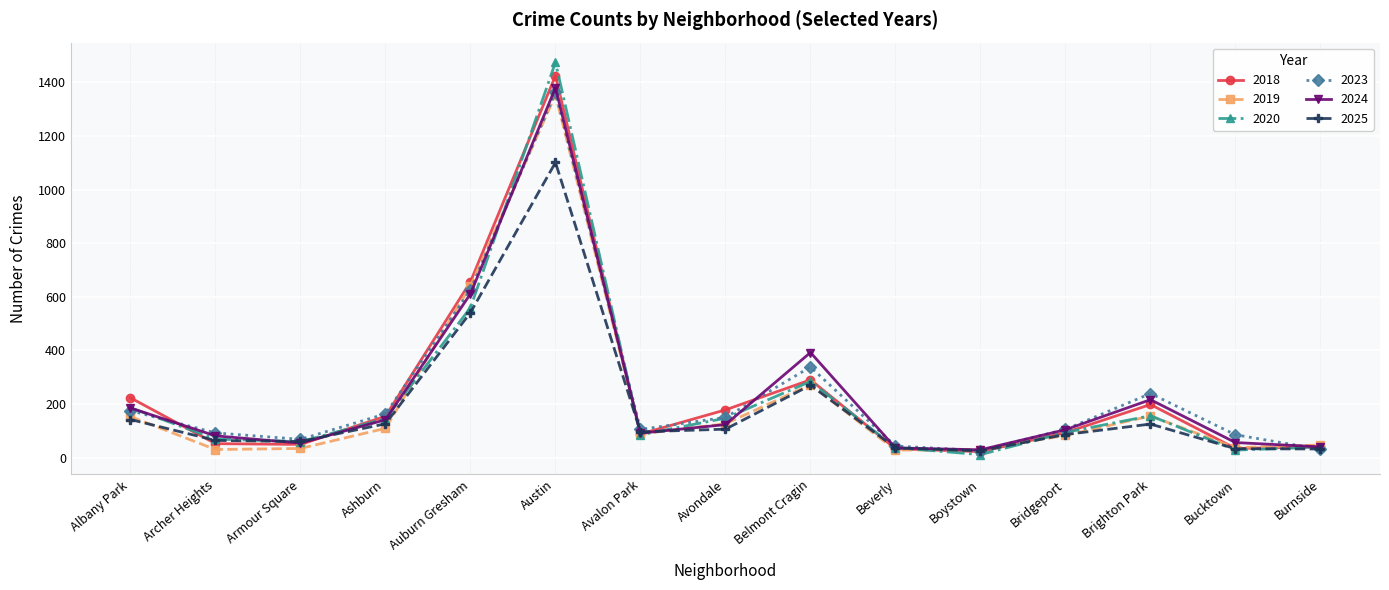

How many interior local peaks does the 2018 series have?

3